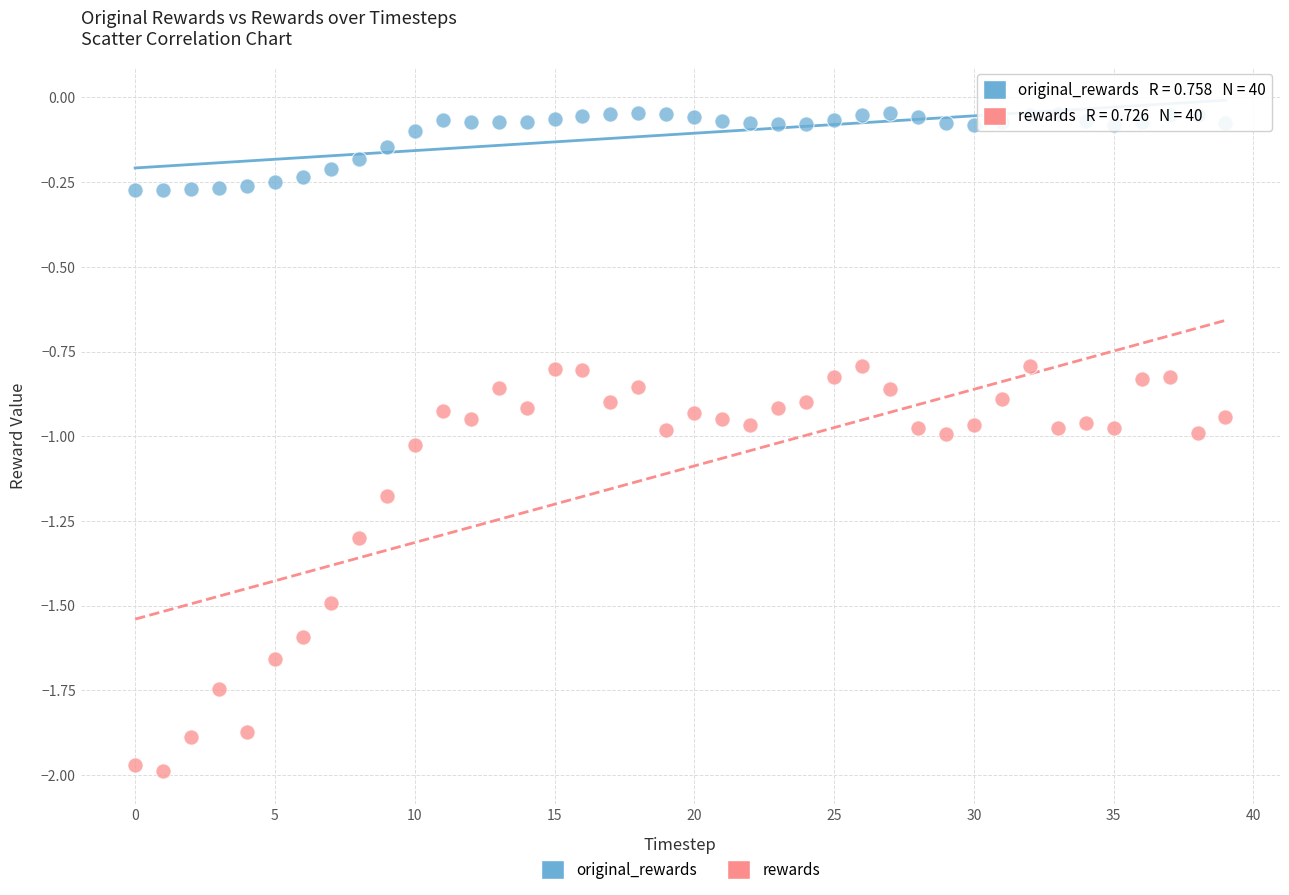

Across all data points, what is the range of Y values (max minus min)?

1.9